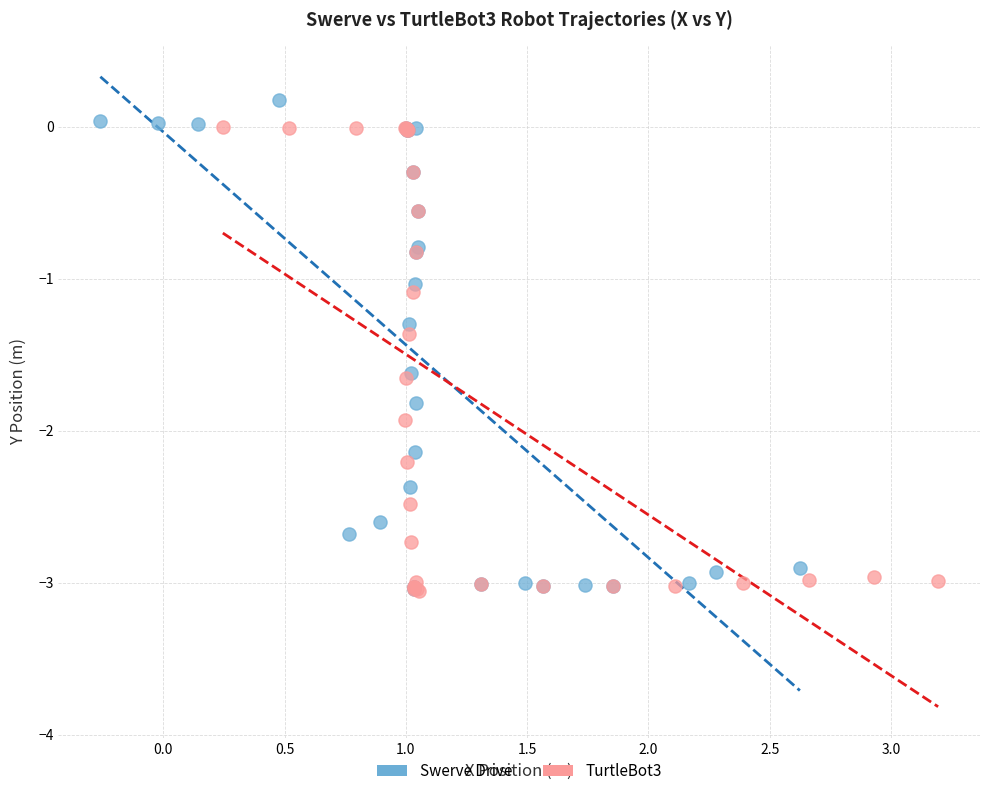

What are all the series names shown in the legend?

Swerve Drive, TurtleBot3